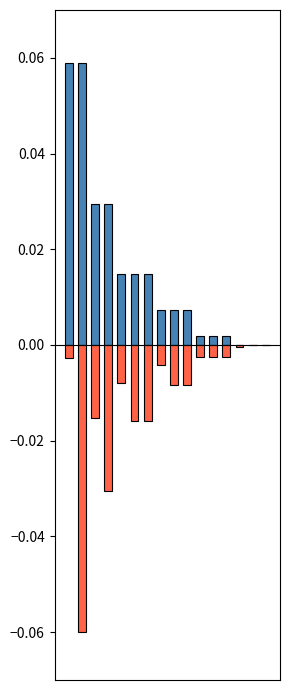

The ifmap series shows -0.0 at 6. True or false?

True